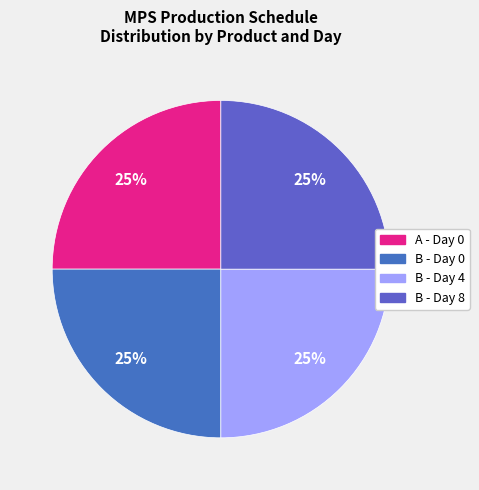

Count the number of slices in the pie.

4